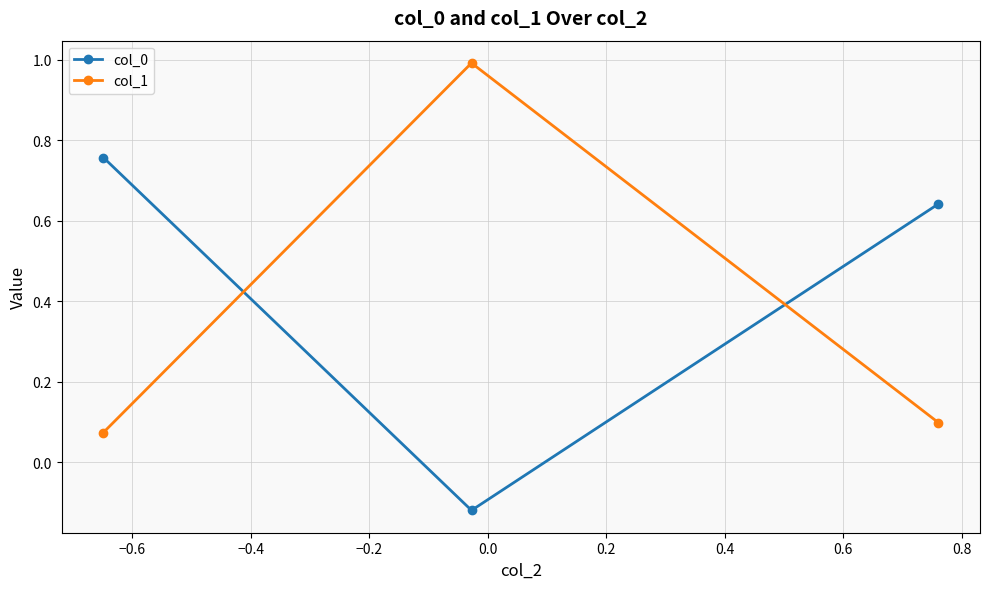

What is the greatest value displayed?

1.0